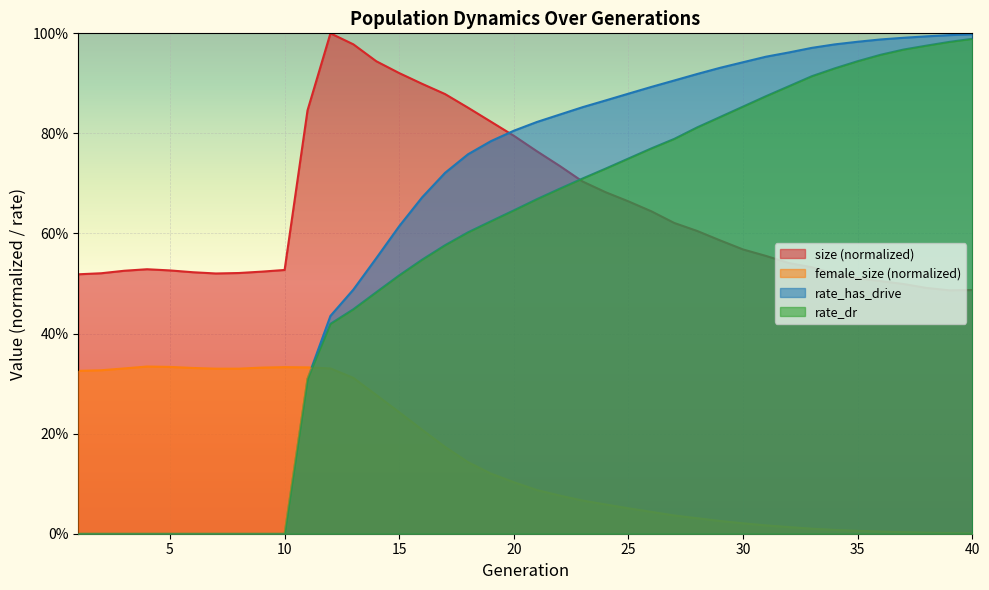

Does the chart display data point markers on the line(s)?

No